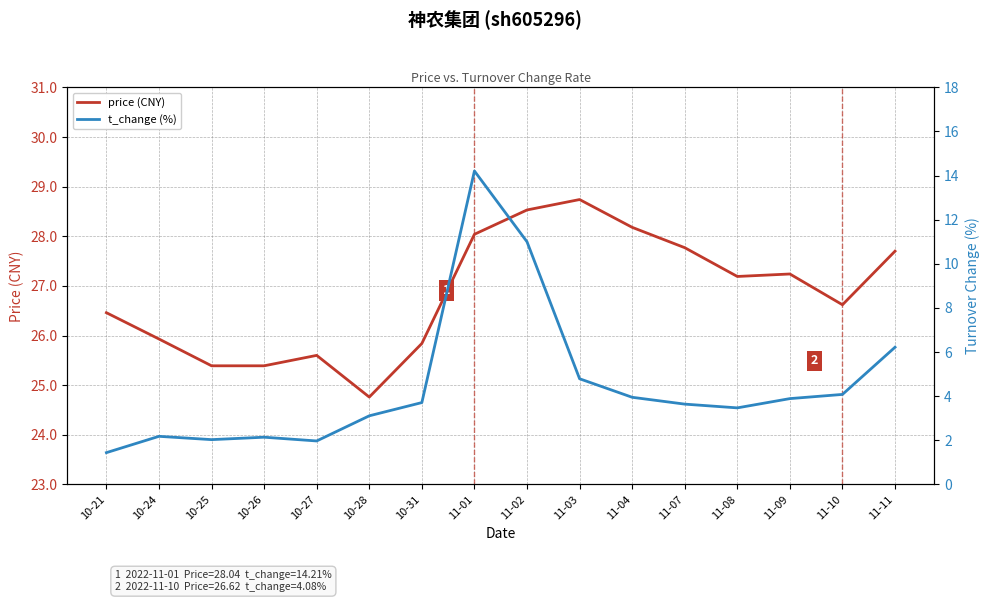

Where is t_change (%) nearest to the value 7?

11-11